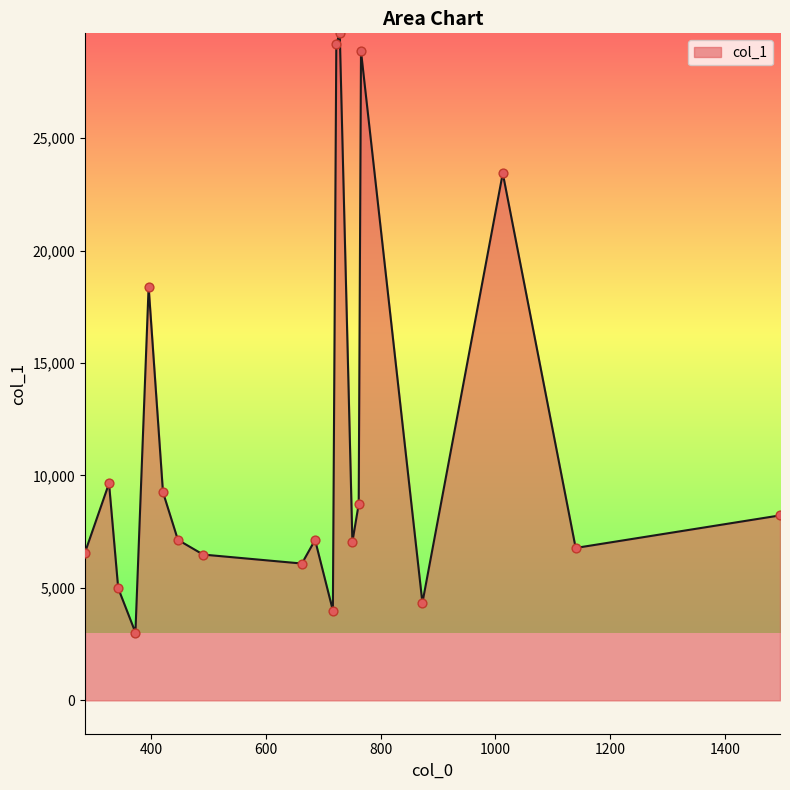

What is the greatest value displayed?

29663